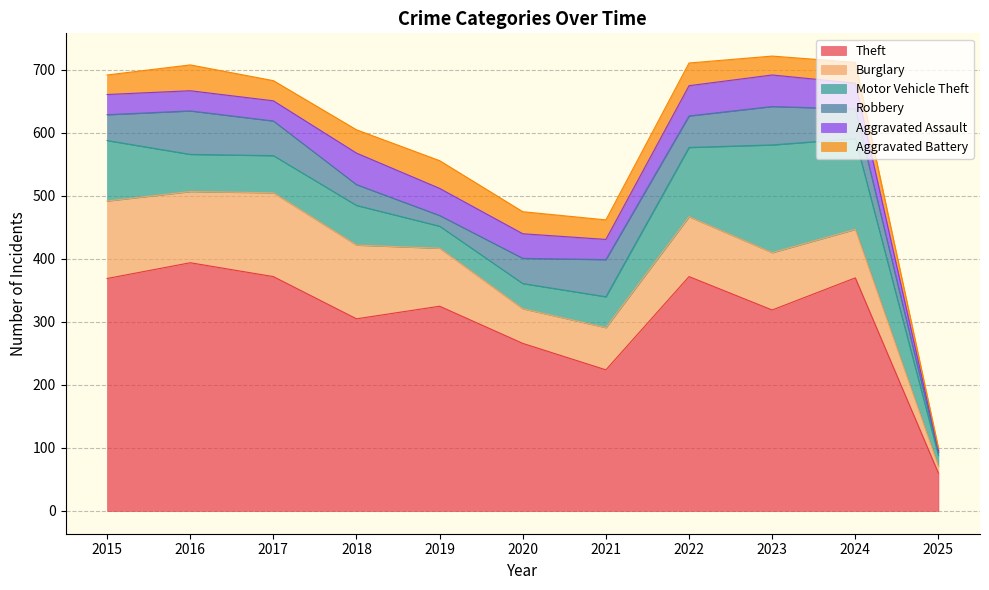

How many lines are shown in the chart?

6